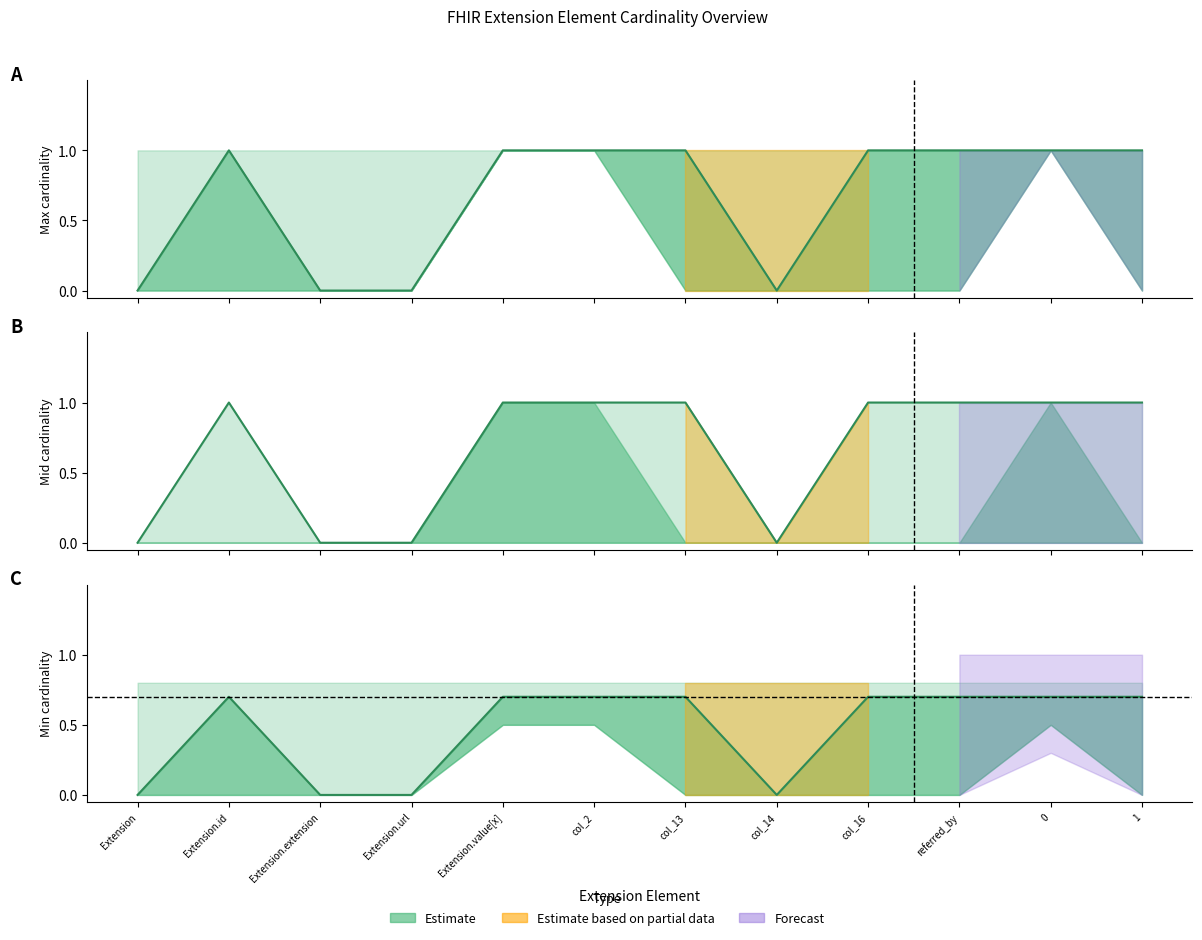

At how many categories does at least one series exceed 0?

12